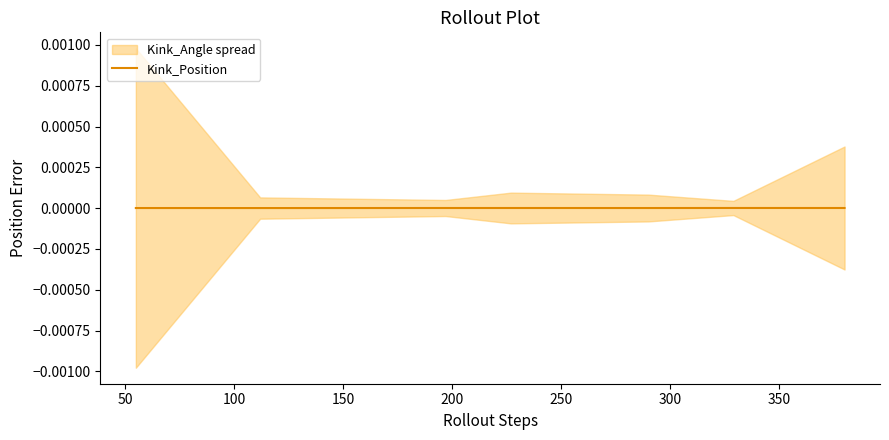

True or false: the data shows 0.0 at 50.

True